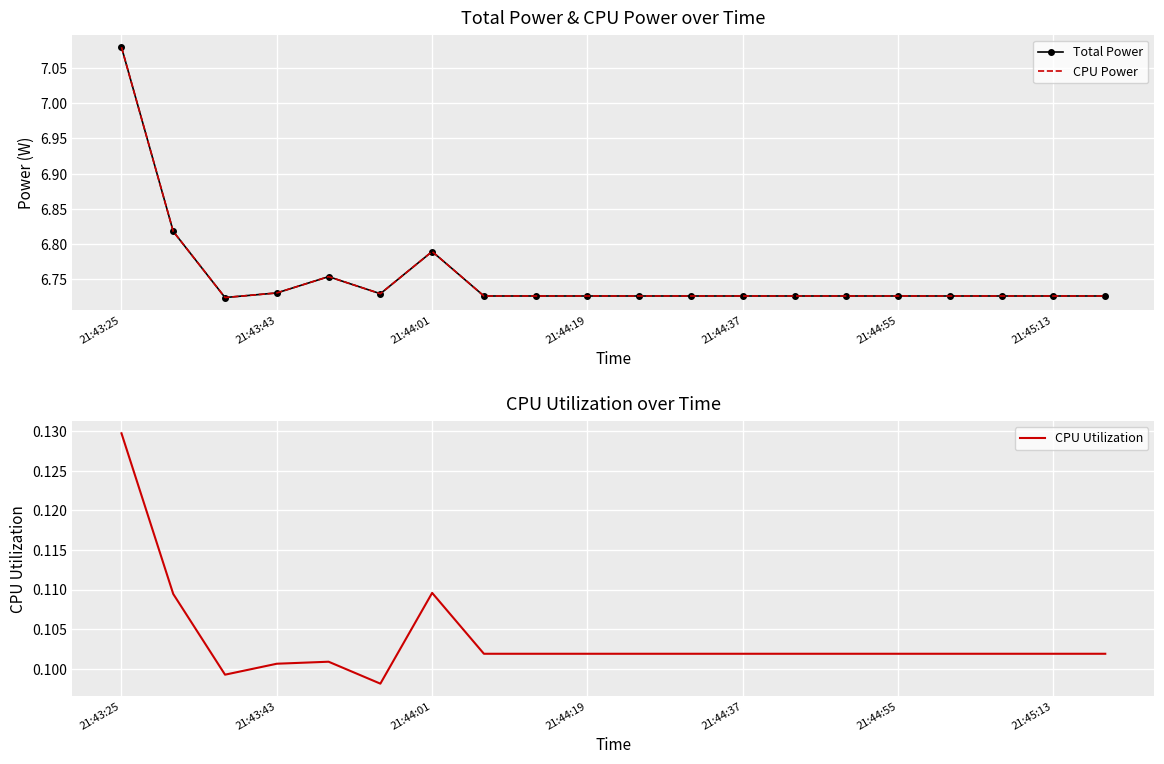

At which label does CPU Utilization reach its peak?

21:43:25